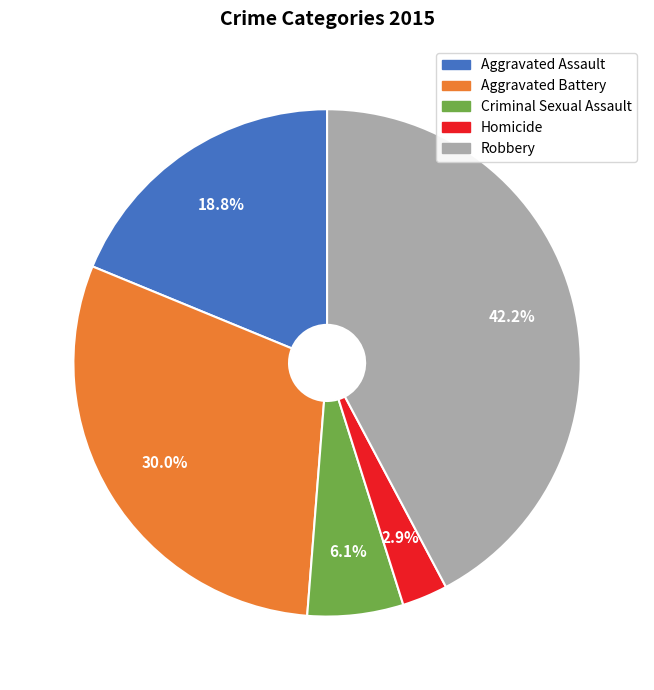

Count the number of slices in the pie.

5